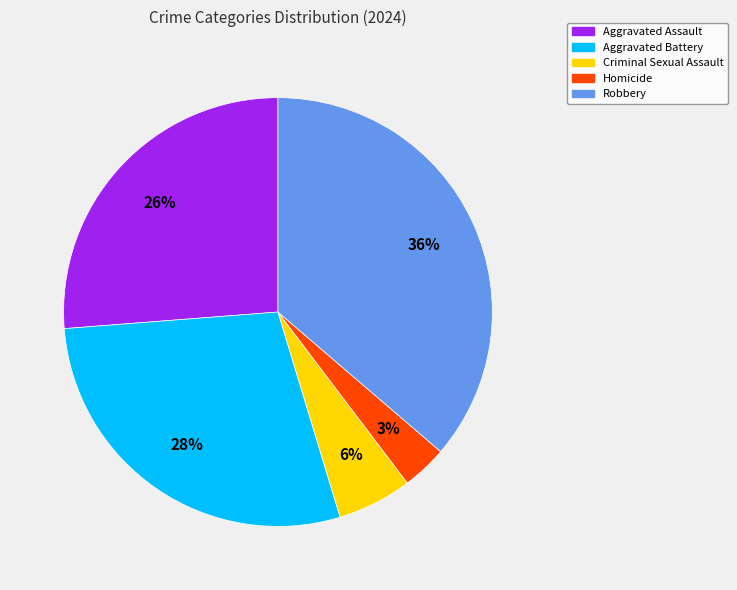

To the nearest percent, what is the difference between the Robbery and Aggravated Battery slice percentages?

8%